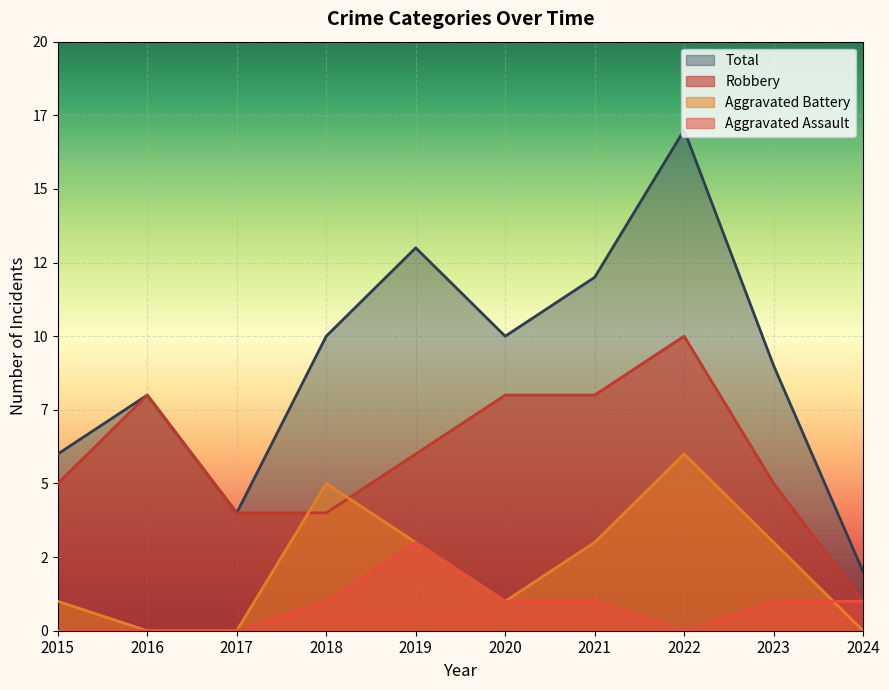

How many Robbery values are between 4 and 8?

8